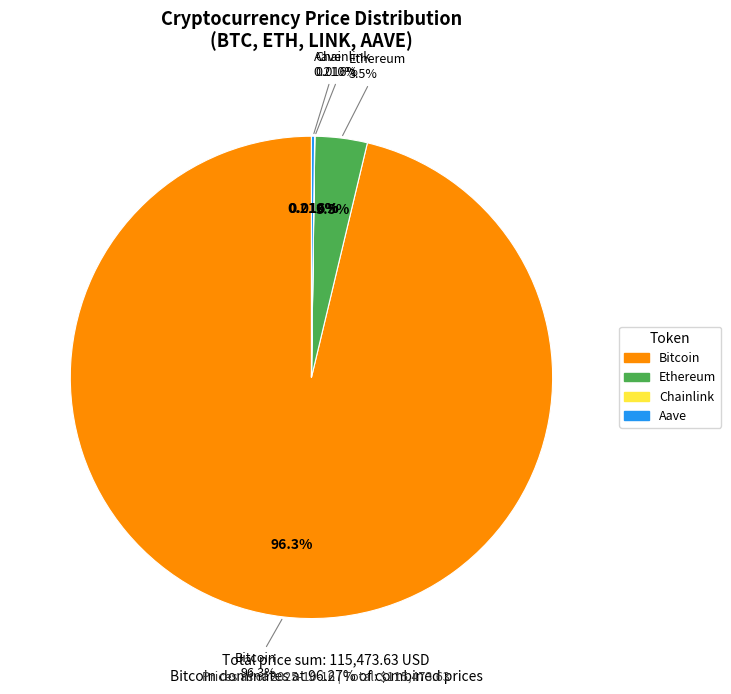

To the nearest percent, what percentage of the pie is Bitcoin?

96%